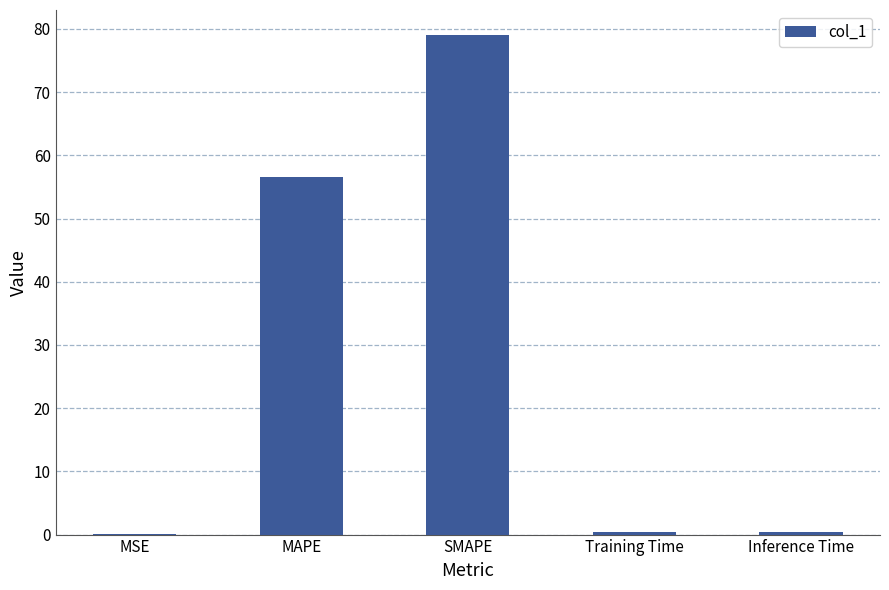

What is the approximate value at MAPE?

56.7